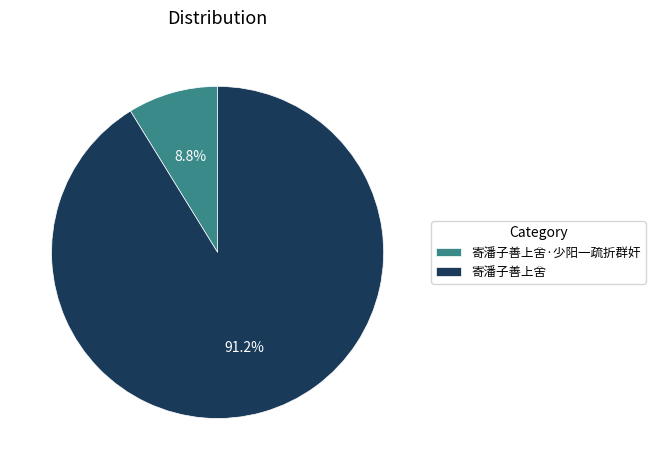

Rank the categories by value from lowest to highest.

寄潘子善上舍·少阳一疏折群奸, 寄潘子善上舍